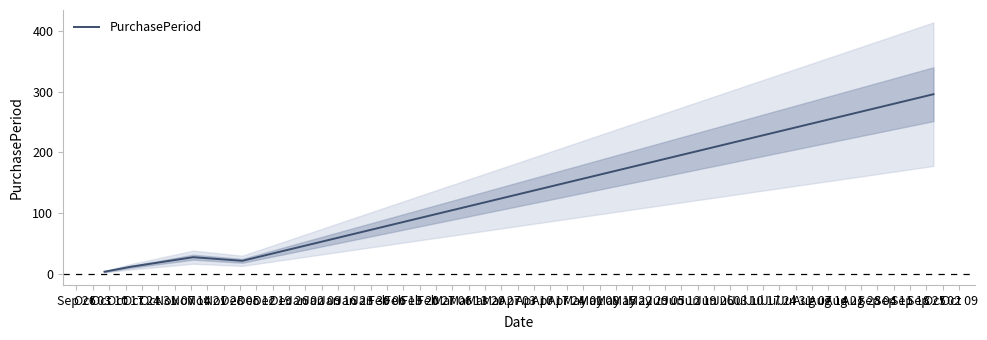

What is the highest value of the PurchasePeriod series?

296